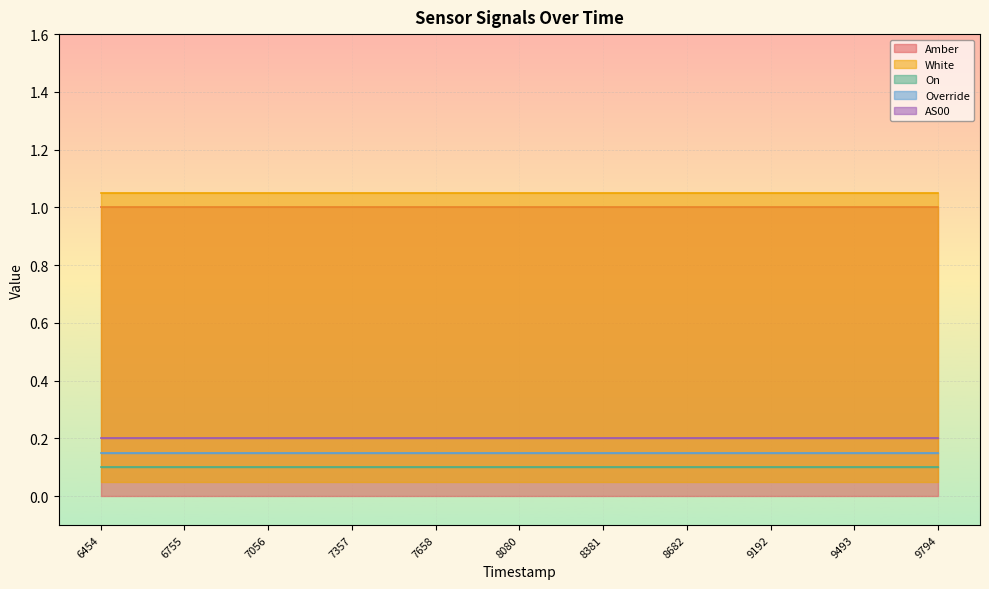

What are all the series names shown in the legend?

Amber, White, On, Override, AS00